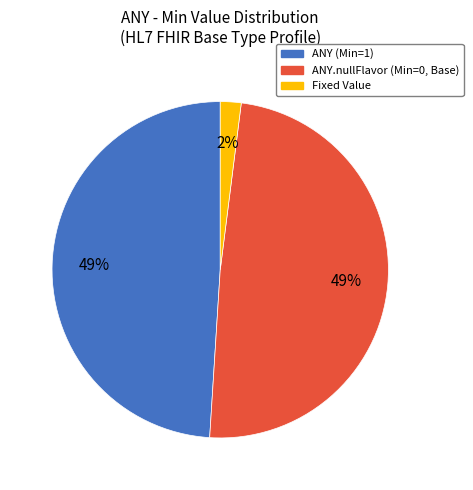

How many segments does this pie chart have?

3